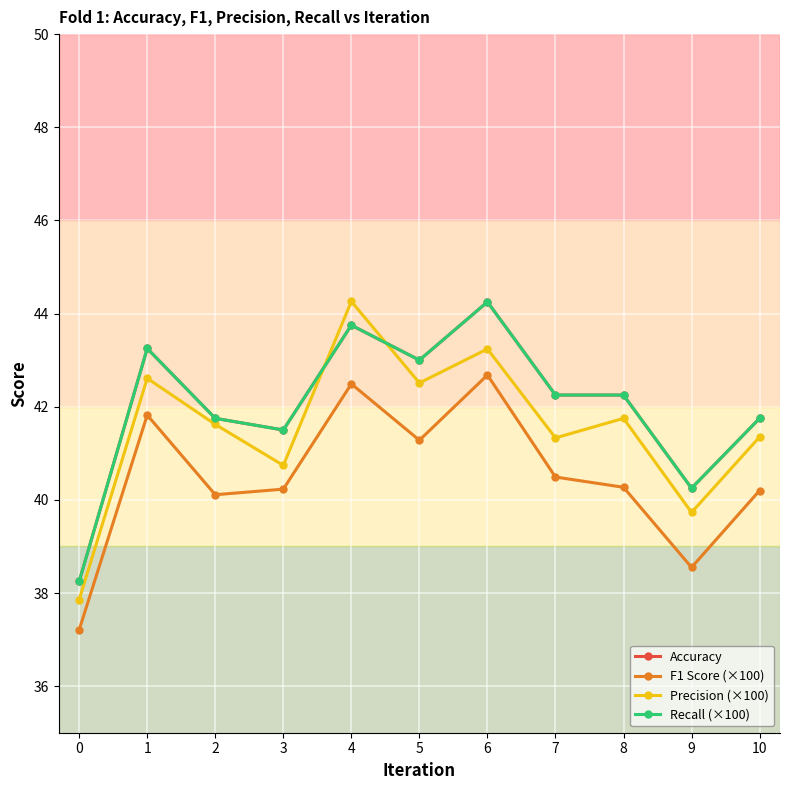

True or false: Recall (×100) has a value of 41.8 at 10.

True